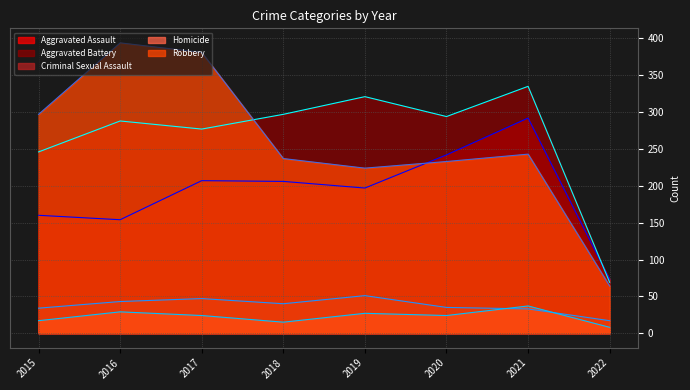

At which label is Aggravated Assault (line) closest to 182?

2019